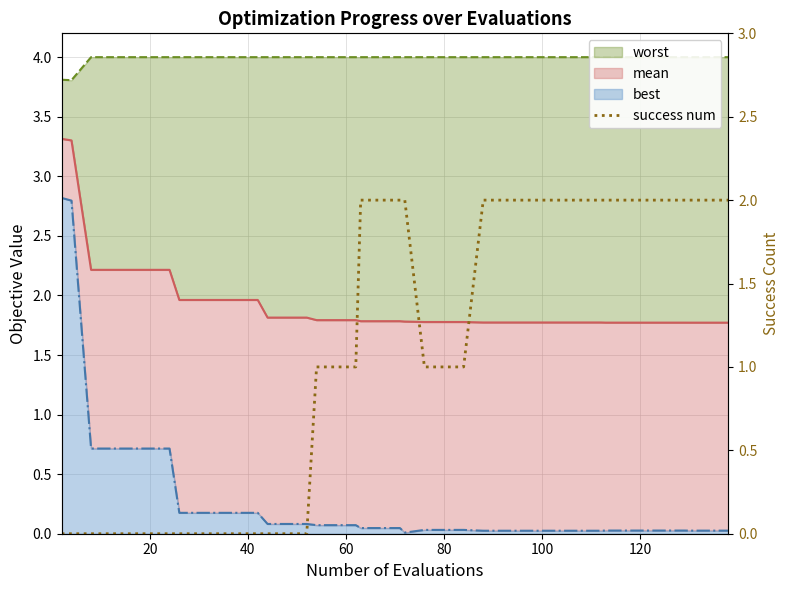

Between 100 and 140, which is larger?

100